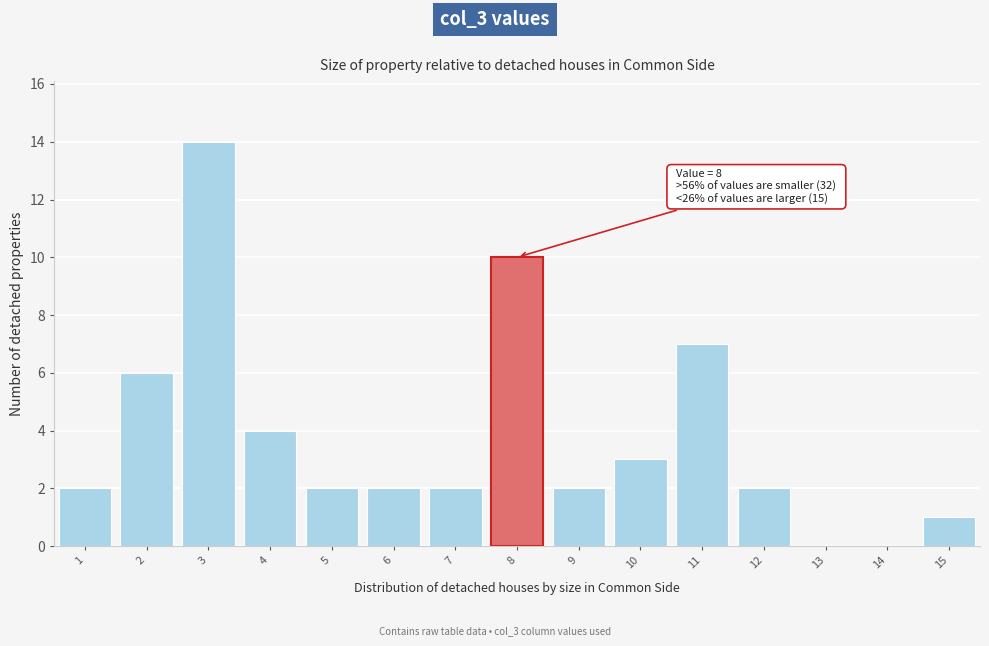

Which range on the x-axis has the tallest bar?

2.5 to 3.5